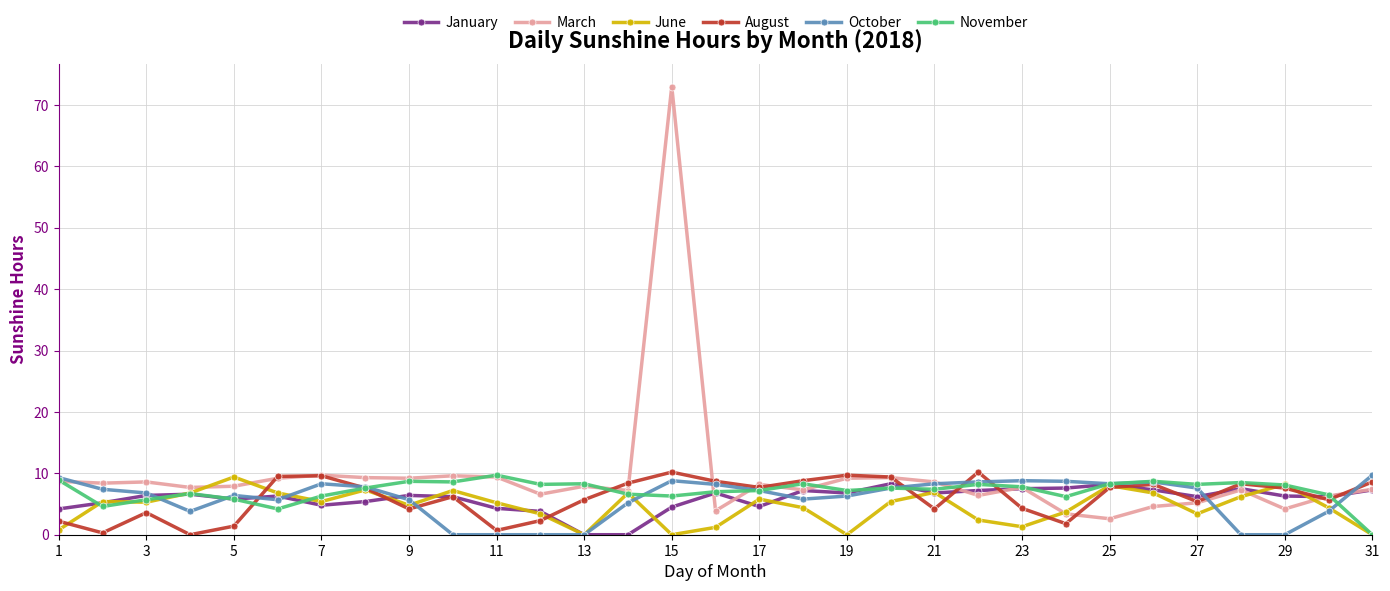

What is the value of the March point at the 1st from the left?

8.7